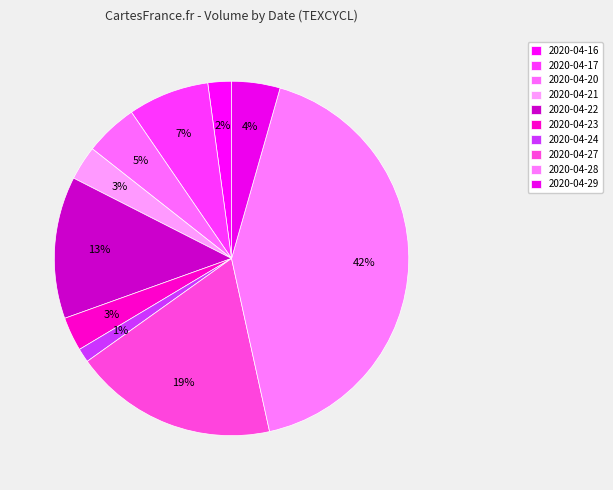

True or false: 2020-04-21 accounts for 1% of the total.

False